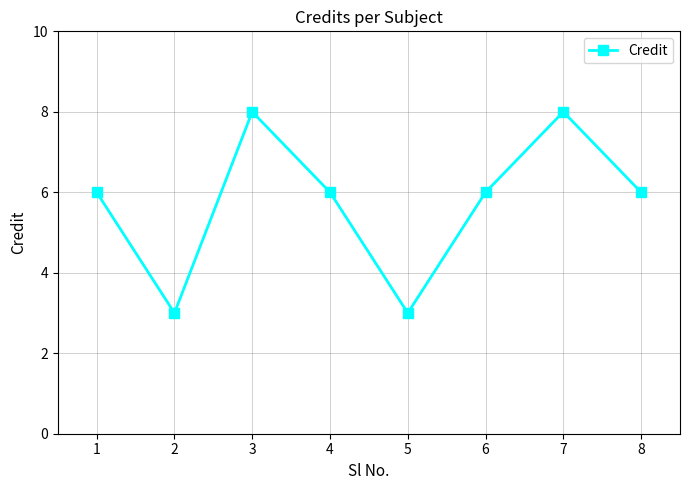

Which has a higher value, 6 or 7?

7